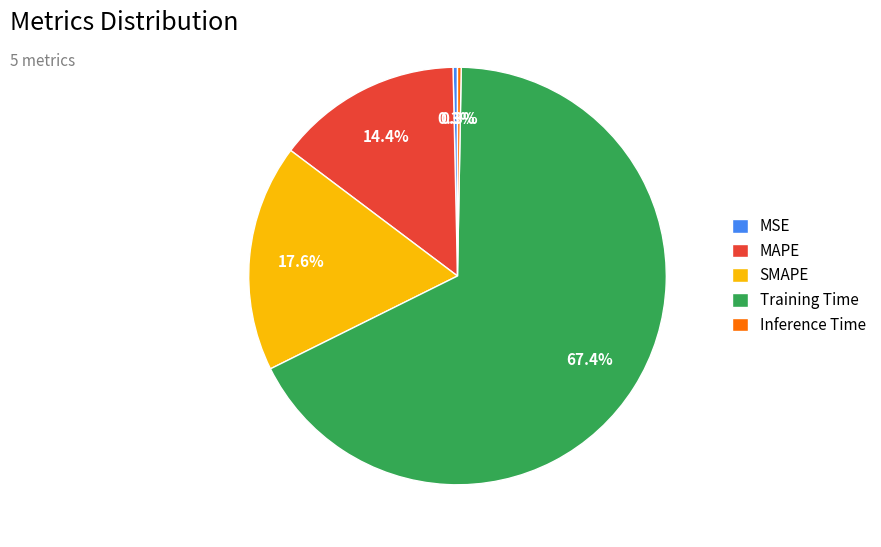

How many segments does this pie chart have?

5